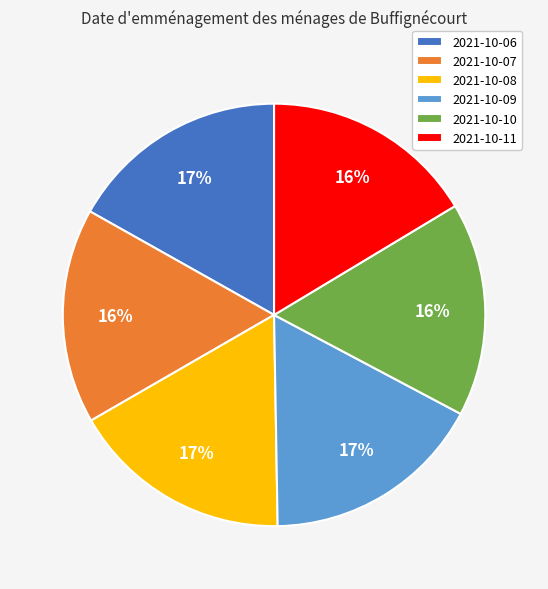

Is it true that 2021-10-09 is 29% of the pie?

False